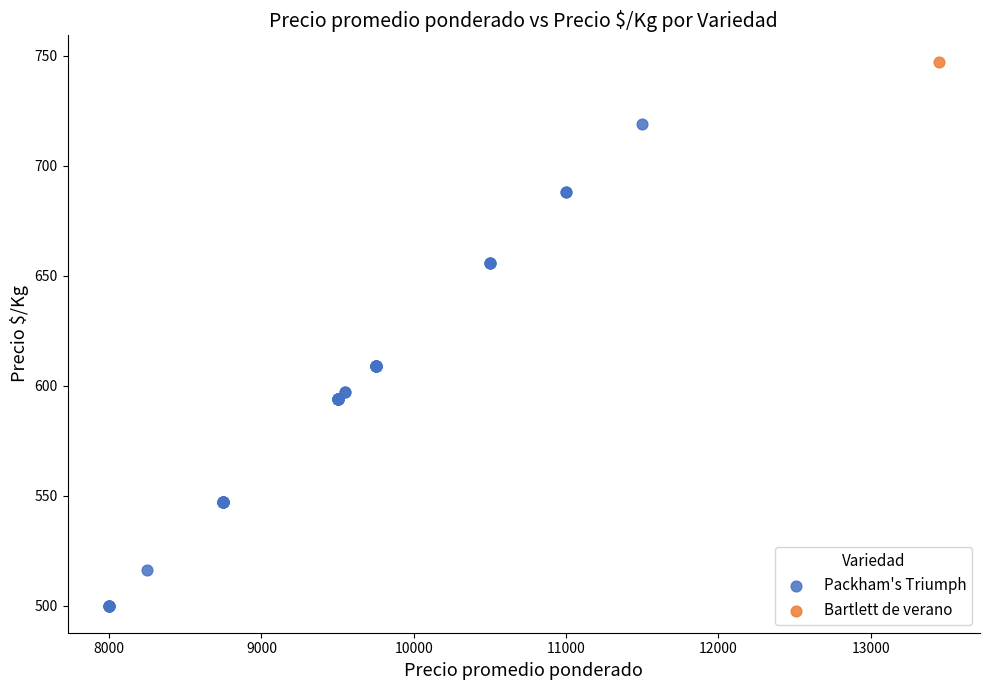

What are all the series names shown in the legend?

Packham's Triumph, Bartlett de verano